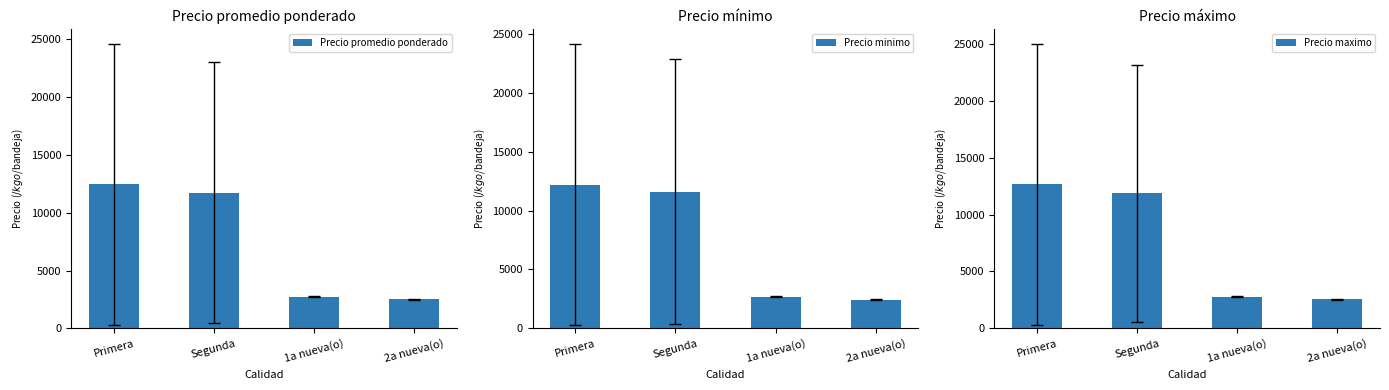

What is the smallest value displayed?

2450.0